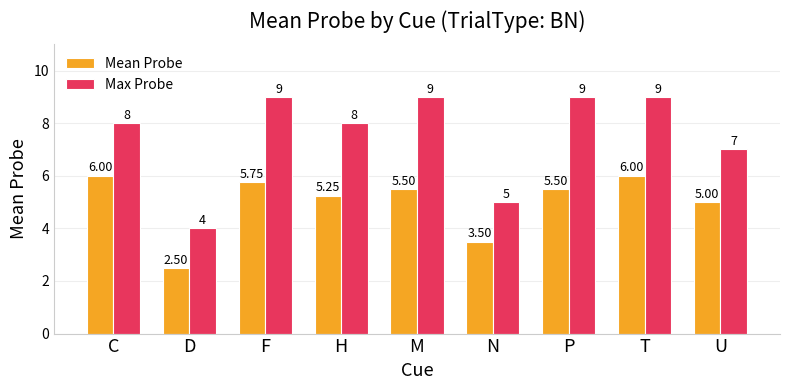

Is the value of Max Probe at U greater than the value of Mean Probe at D?

Yes